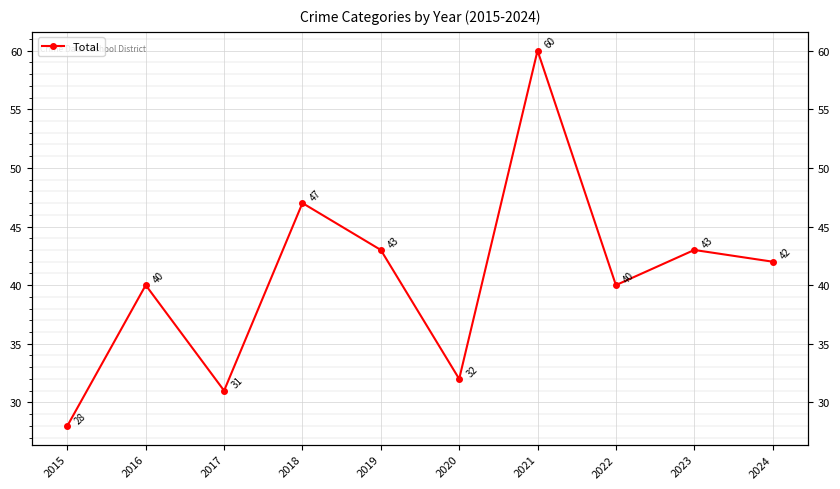

What is the maximum value shown in the chart?

60